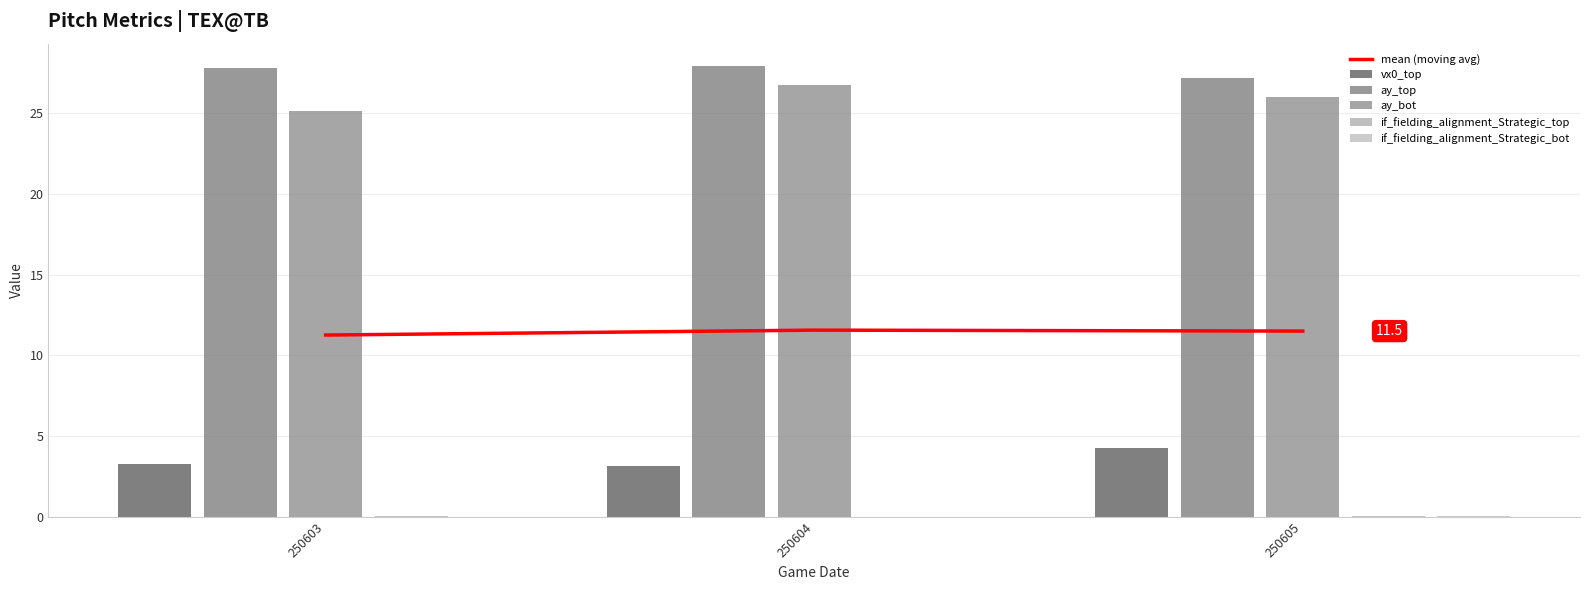

What is the spread (max minus min) of values at 250604?

27.9